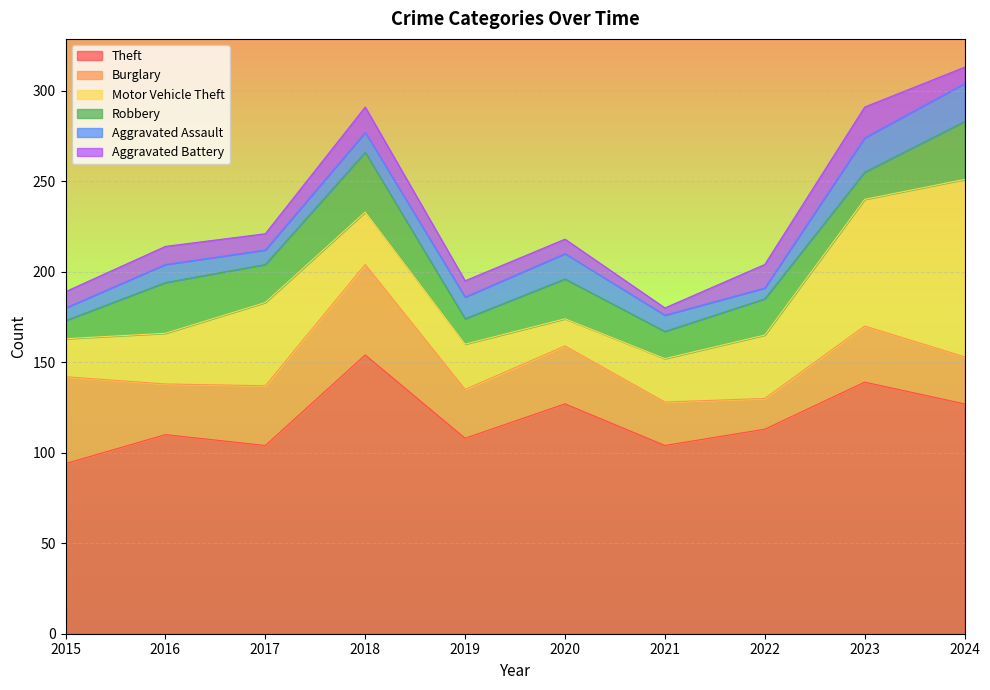

Which series has the widest spread of values?

Motor Vehicle Theft